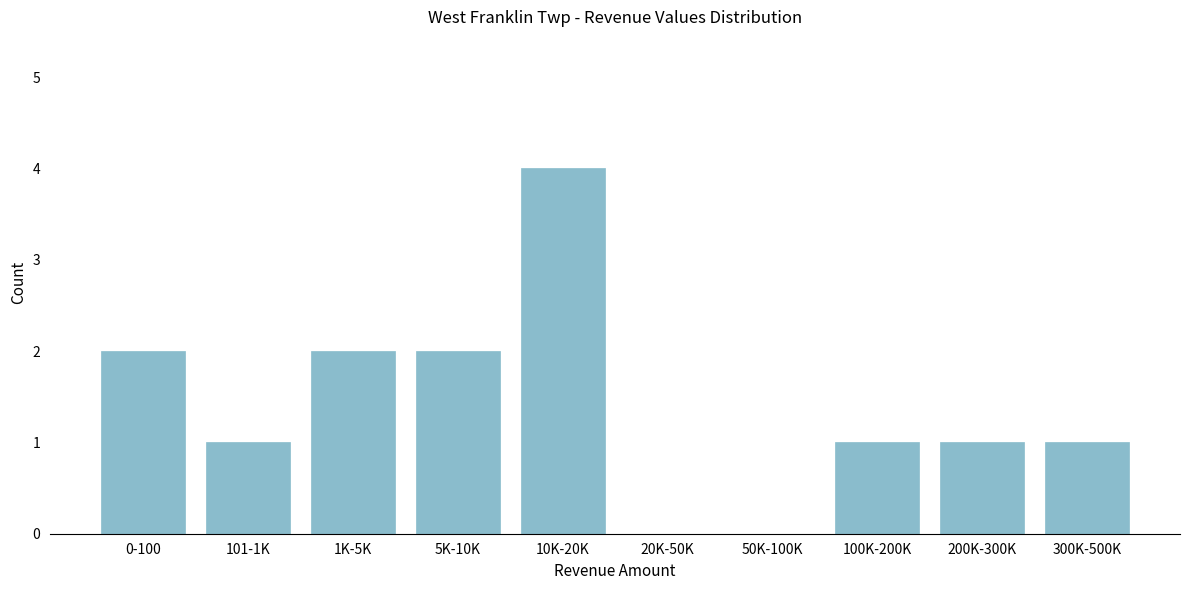

Reading left to right, extract all data points from this chart.

0-100=2	101-1K=1	1K-5K=2	5K-10K=2	10K-20K=4	20K-50K=0	50K-100K=0	100K-200K=1	200K-300K=1	300K-500K=1